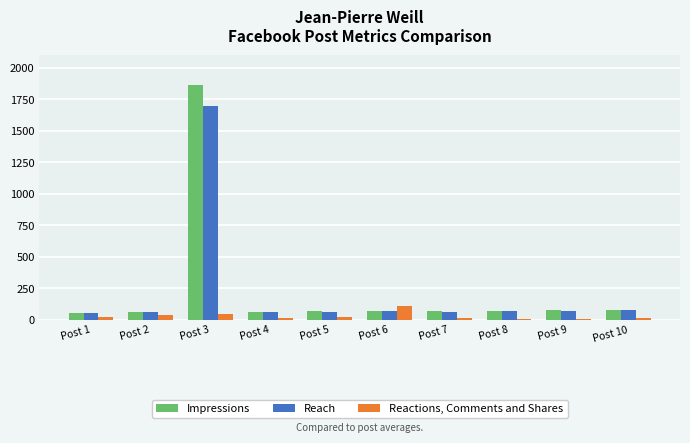

At how many categories does at least one series exceed 1099?

1